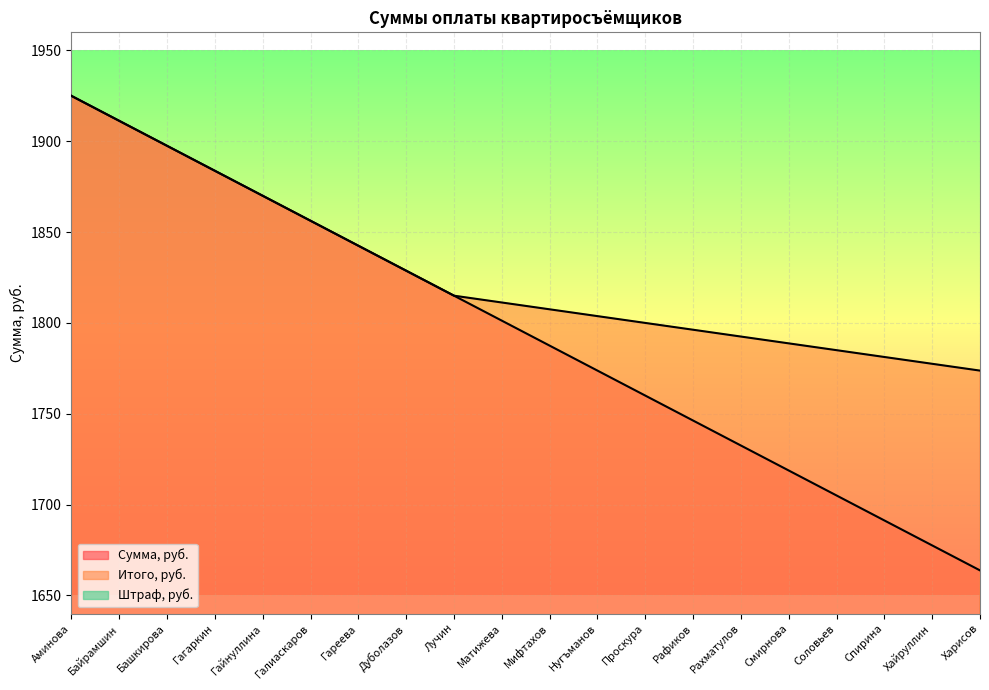

At which category is the sum across all series the highest?

Аминова